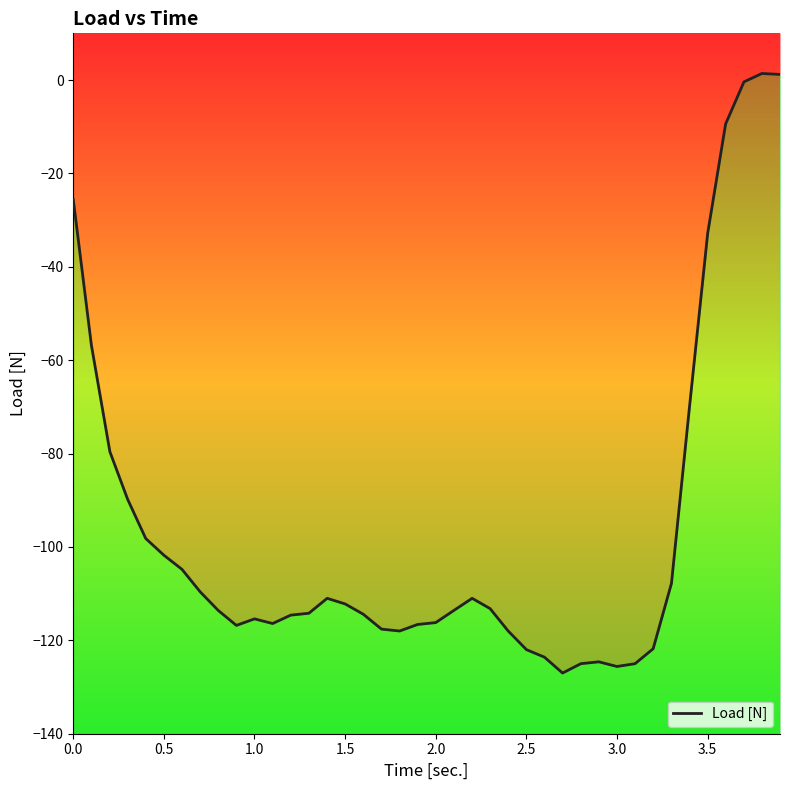

Reading right to left, what are all the values shown in this chart?

1.2	1.4	-0.4	-9.4	-32.8	-70.2	-107.8	-121.8	-125.0	-125.6	-124.6	-125.0	-127.0	-123.6	-122.0	-118.0	-113.2	-111.0	-113.6	-116.2	-116.6	-118.0	-117.6	-114.4	-112.2	-111.0	-114.2	-114.6	-116.4	-115.4	-116.8	-113.6	-109.6	-104.8	-101.8	-98.2	-89.8	-79.6	-56.8	-25.6